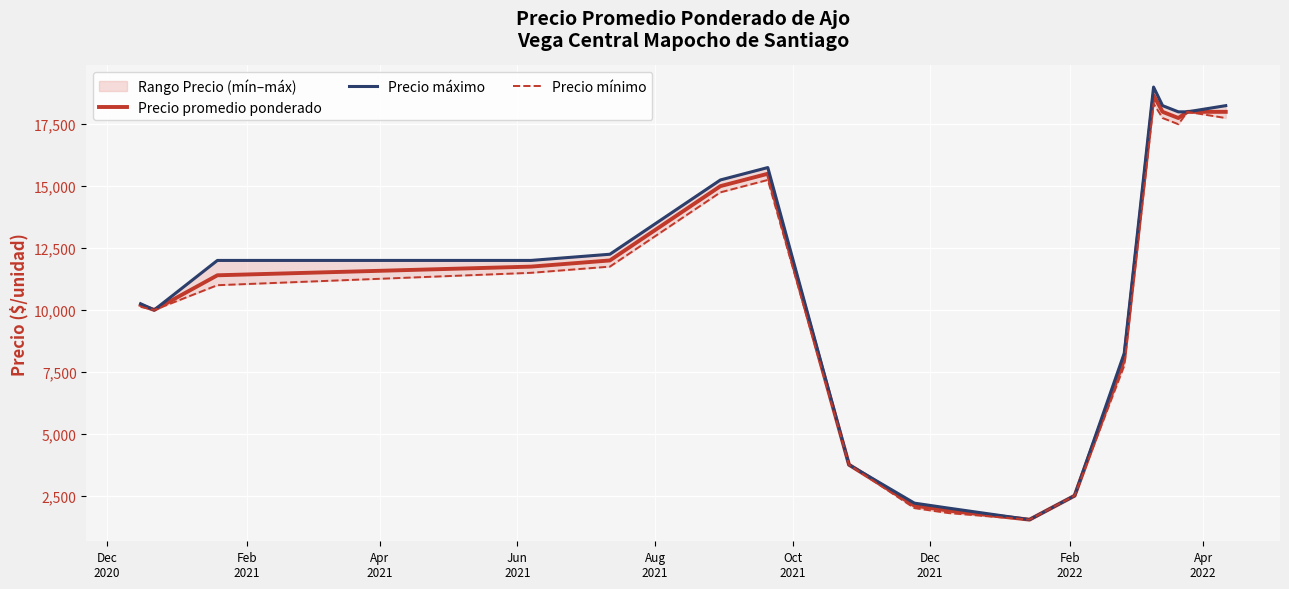

In Precio promedio ponderado, how many points are lower than both neighbors (excluding endpoints)?

3